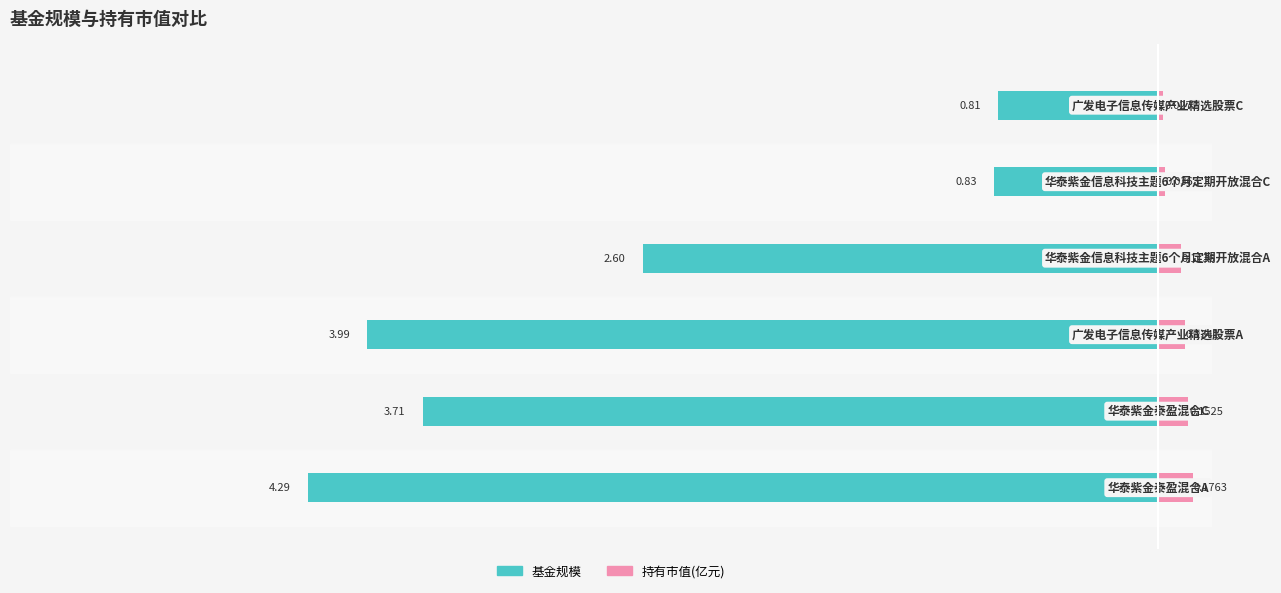

What is the total value across all series at −1?

-0.8